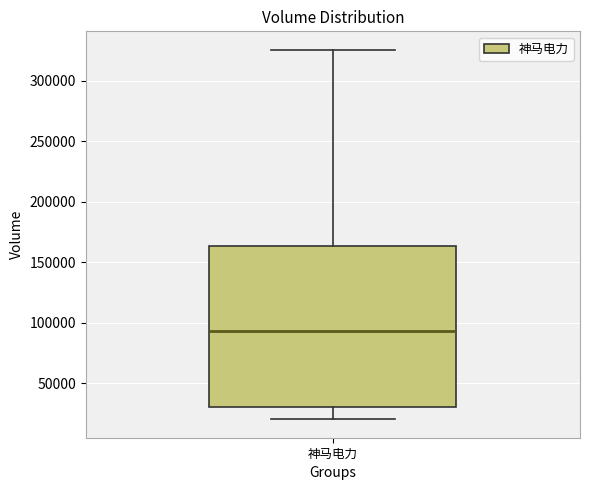

Read this box plot against the y-axis: the position of the median line, the range covered by the box, and the ends of both whiskers. The values are not printed on the chart, so give them approximately, as read against the axis.

median 95000, box 30000 to 165000, whiskers 20000 to 325000